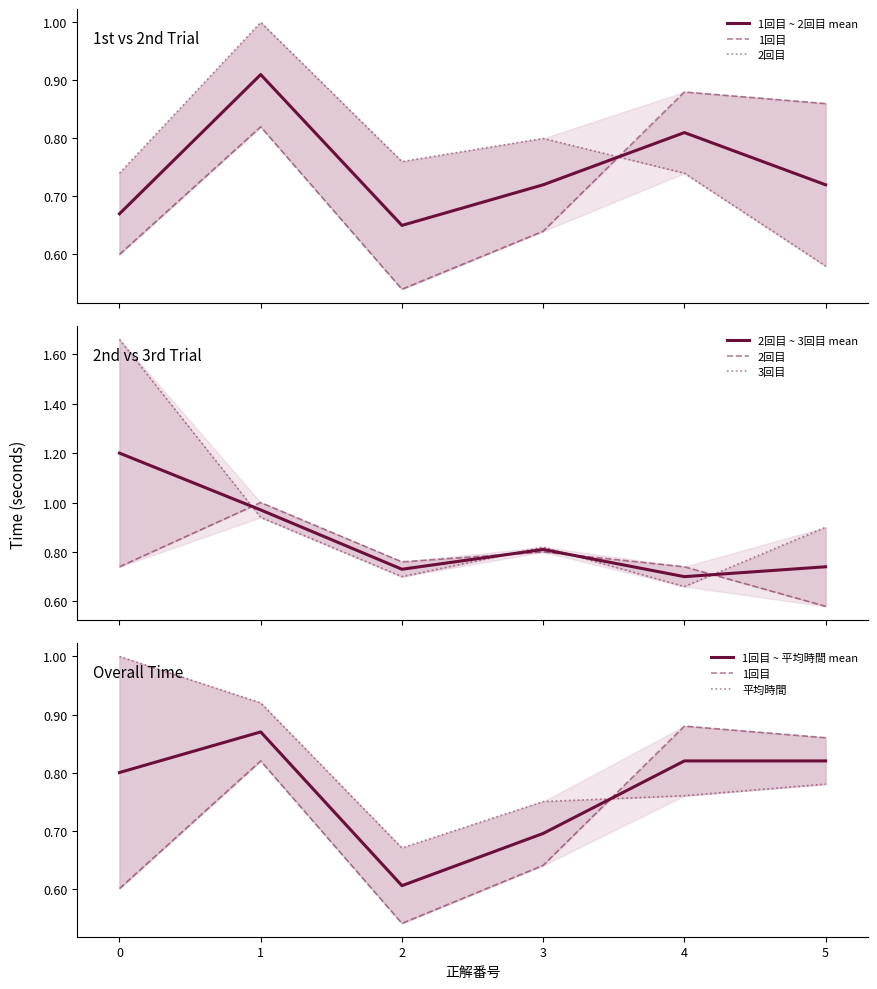

Is it true that 1回目 equals 0.5 at 2?

True